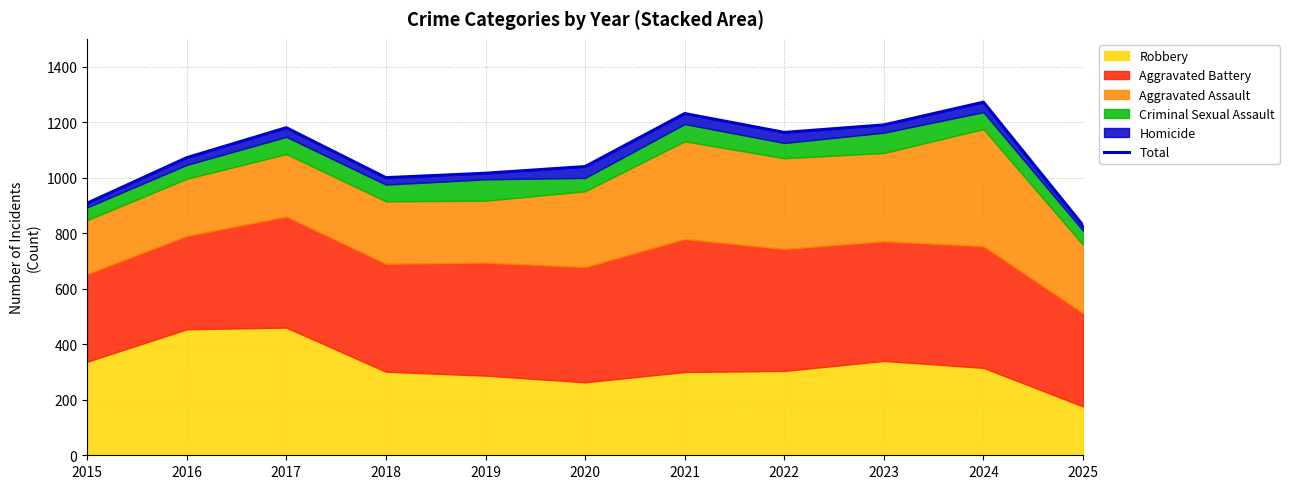

Reading right to left, what are all the values shown in this chart?

828	1272	1190	1163	1231	1040	1016	1000	1180	1072	908